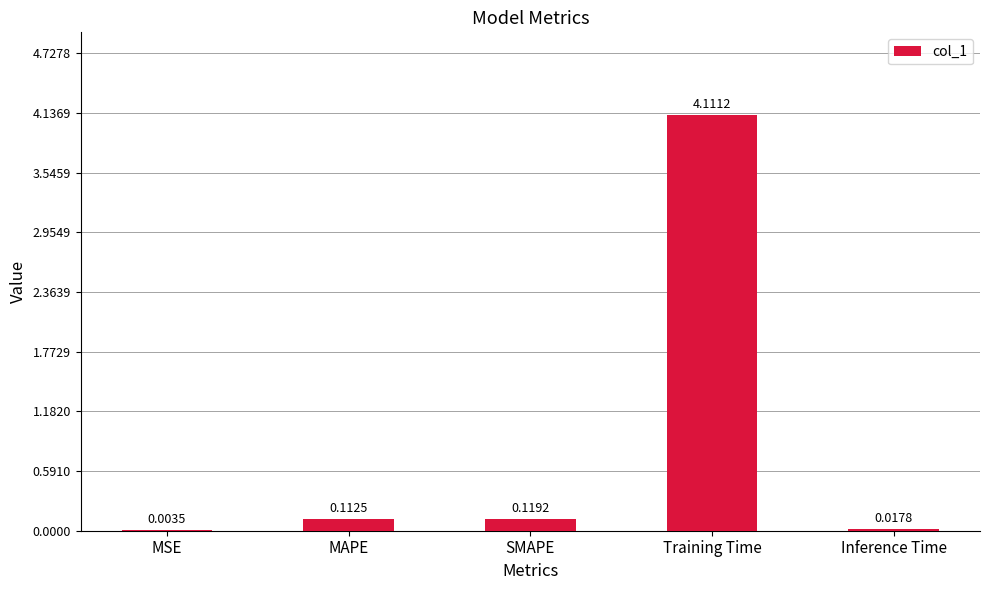

At which category does the chart reach its peak across all series?

Training Time